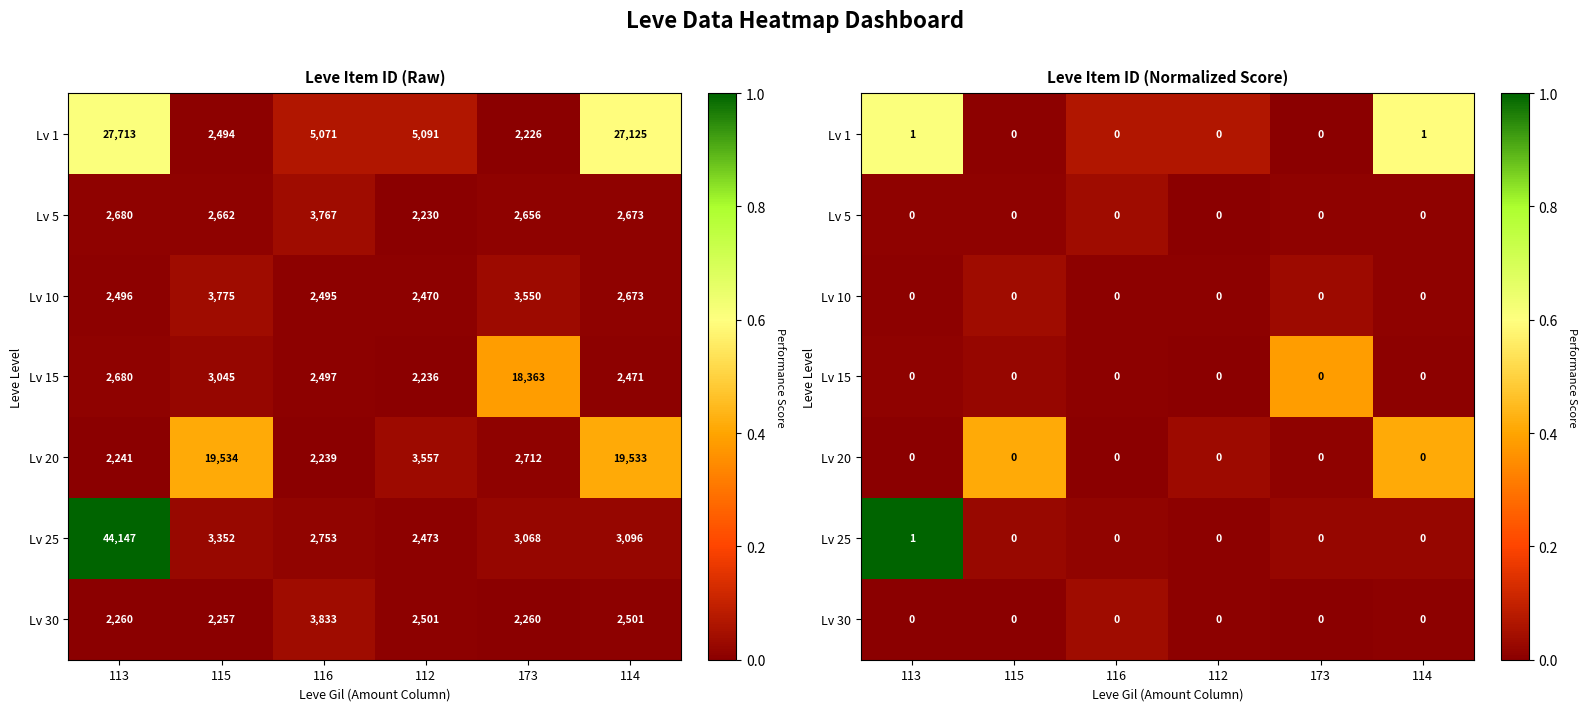

What is the difference between the highest and lowest values at 112?

0.1